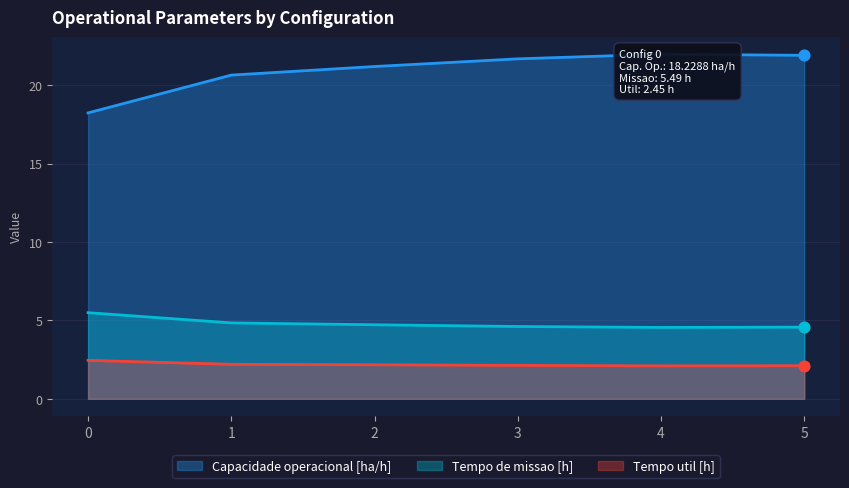

Which series has the widest spread of Y values?

Capacidade operacional [ha/h]